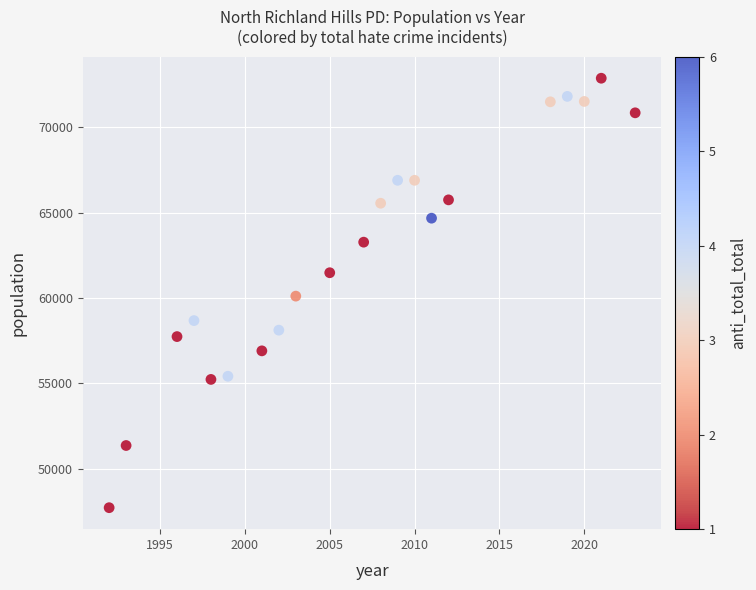

What is the range of X values (max minus min)?

31